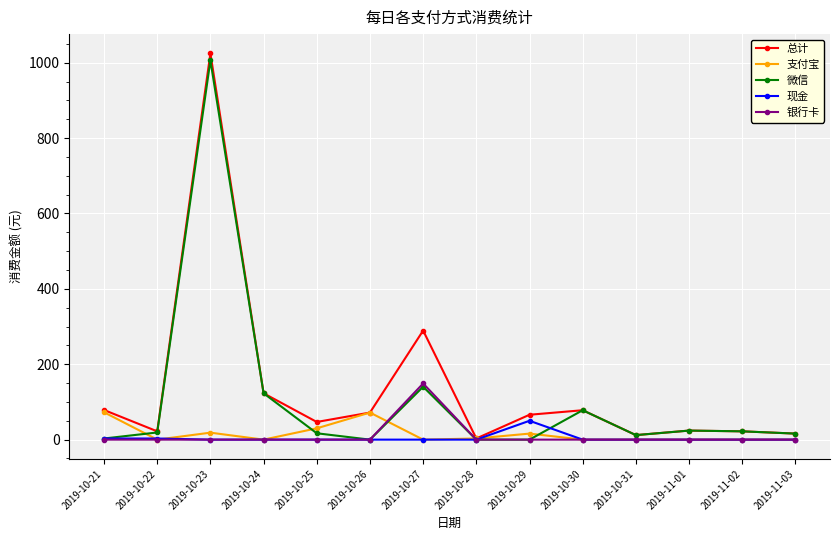

Between 2019-10-23 and 2019-11-02, which series saw the biggest shift?

总计